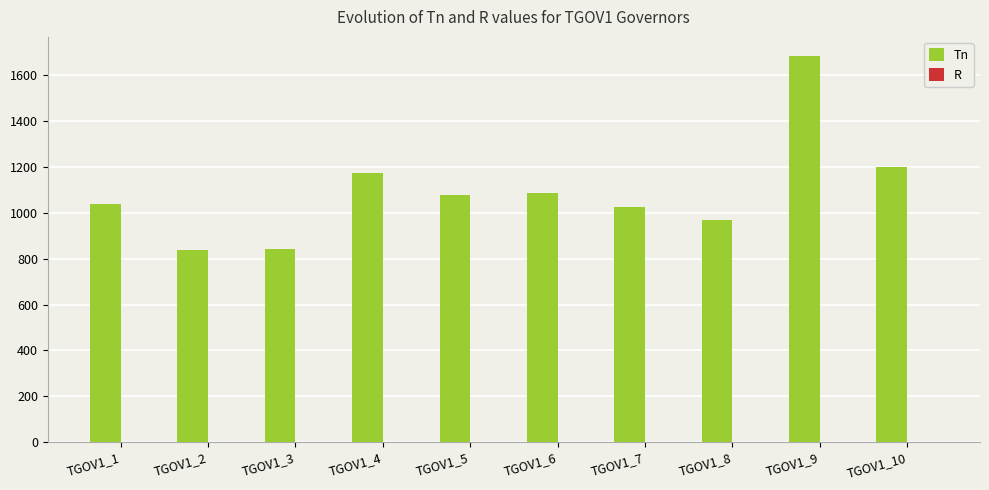

What is the maximum value shown in the chart?

1684.1